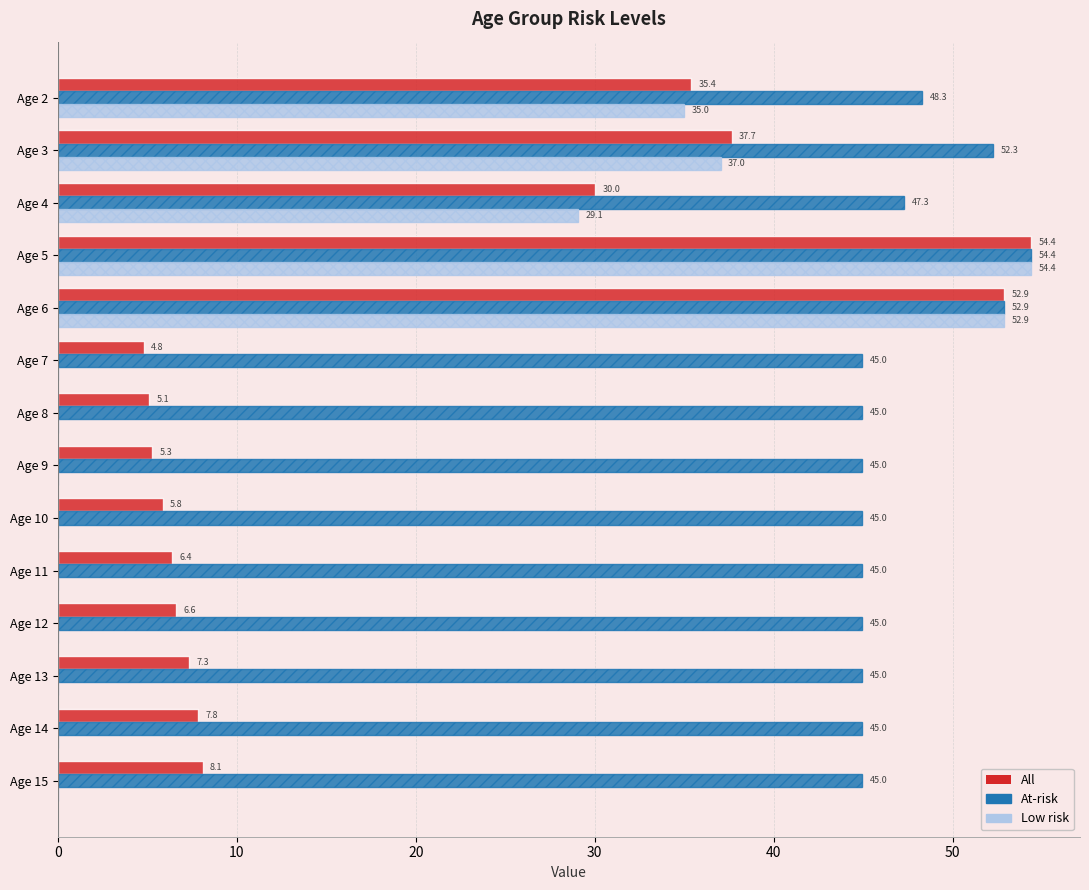

Which series changed the most between Age 2 and Age 11?

Low risk